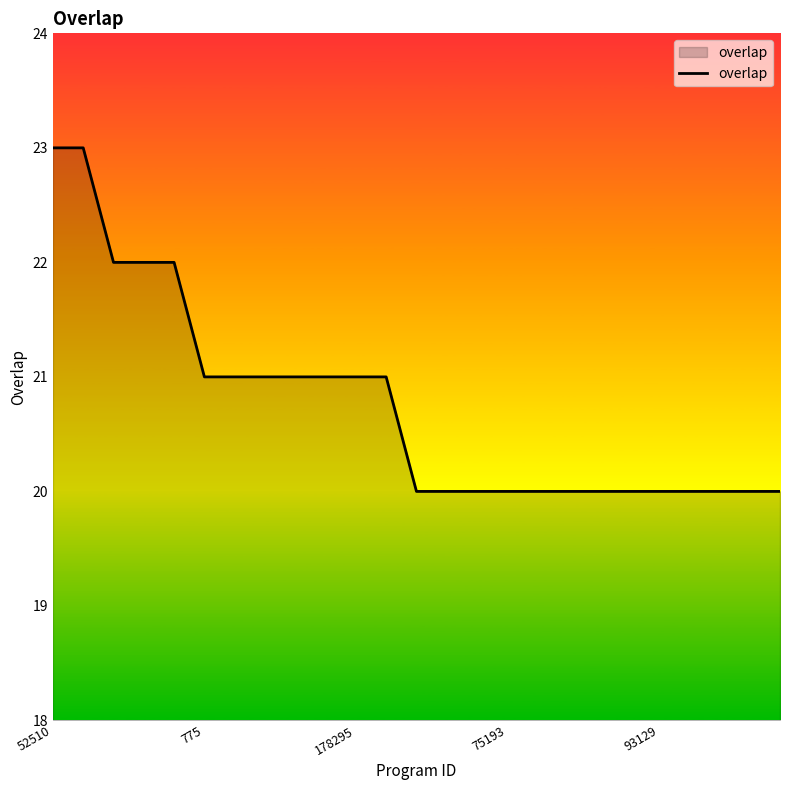

What is the smallest value displayed?

20